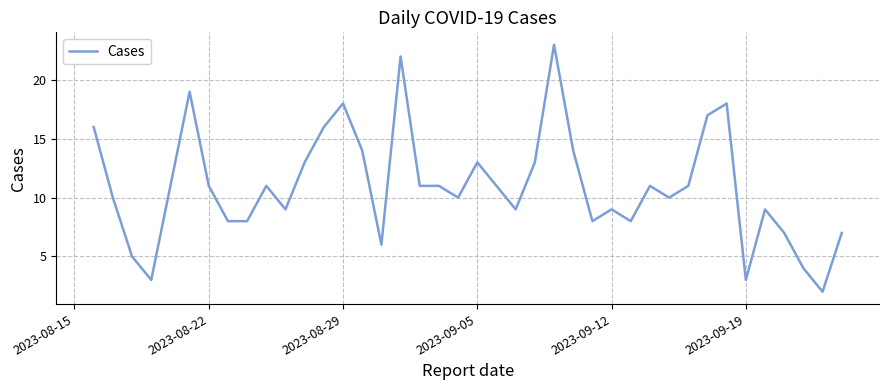

What is the greatest value displayed?

23